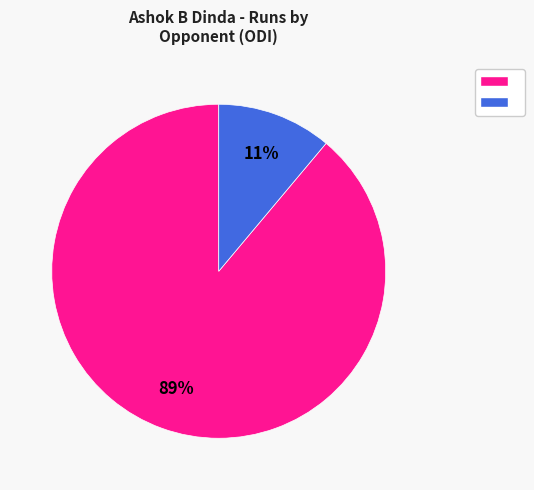

To the nearest percent, what is the average slice percentage?

50%